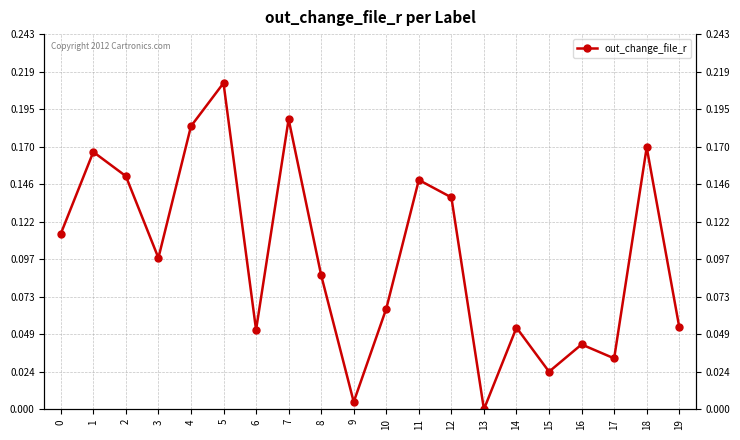

What is the greatest value displayed?

0.2